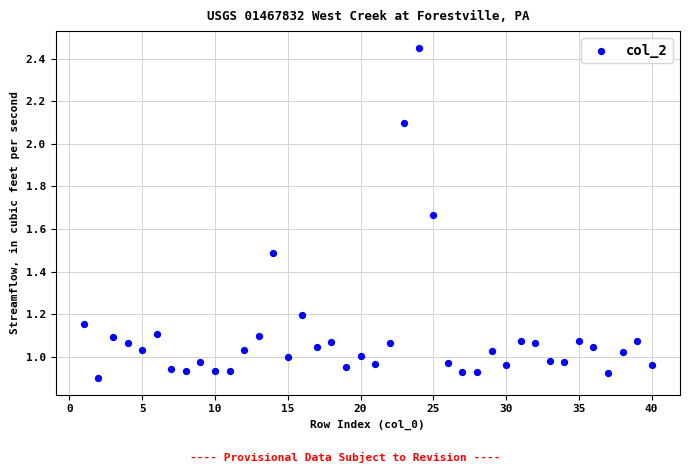

What is the range of X values (max minus min)?

39.0